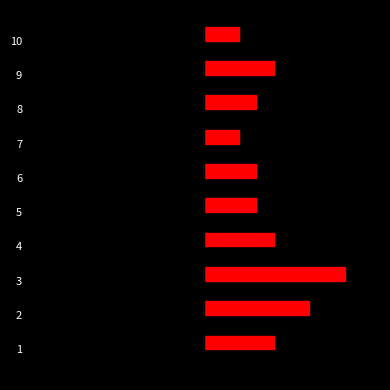

Is it true that col_0 equals 0 at 7?

False